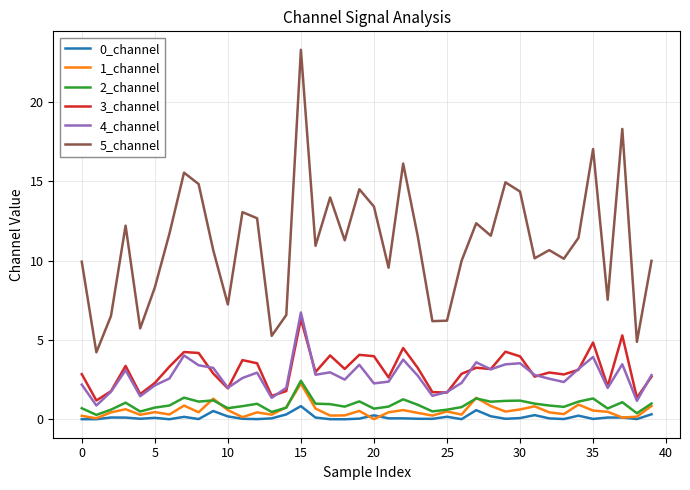

How many lines are shown in the chart?

6